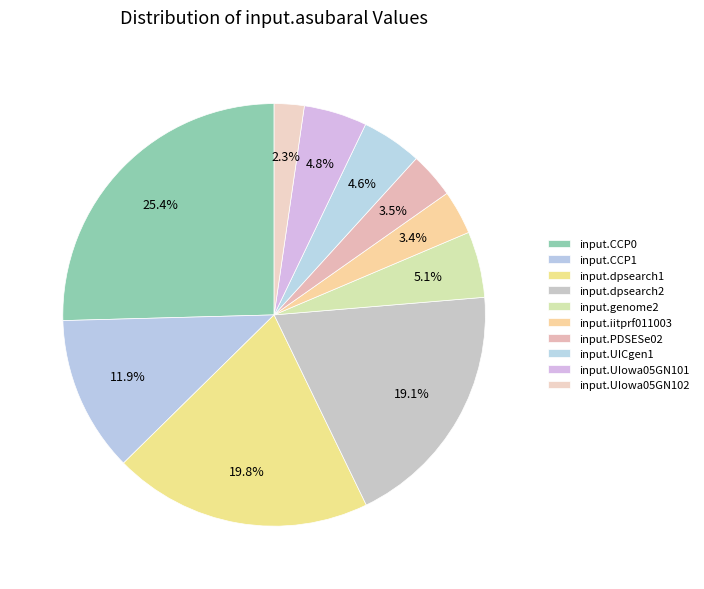

How many slices are in this pie chart?

10